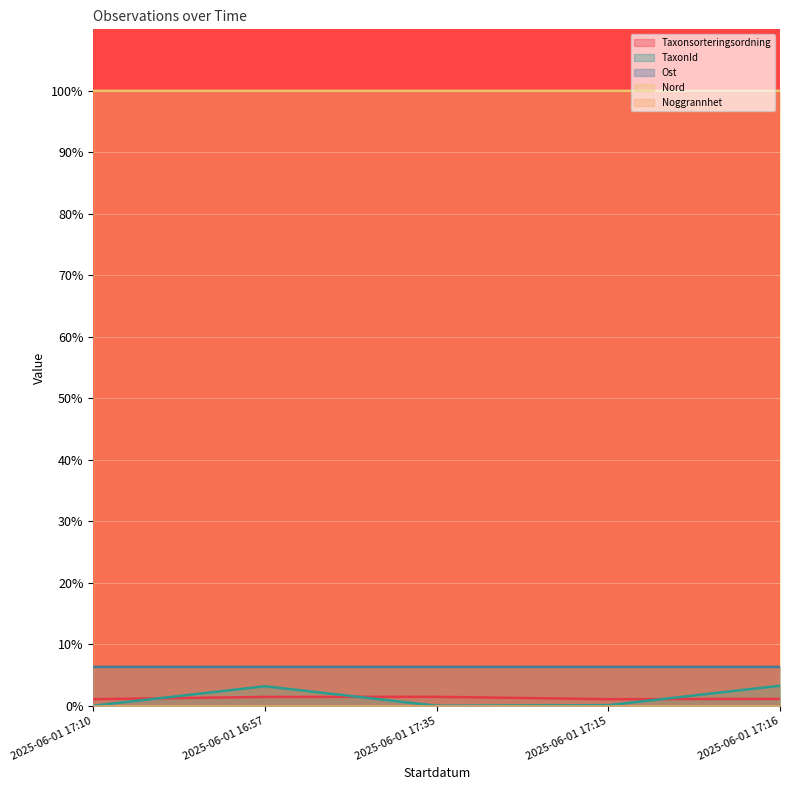

At which label does TaxonId reach its peak?

2025-06-01 17:16